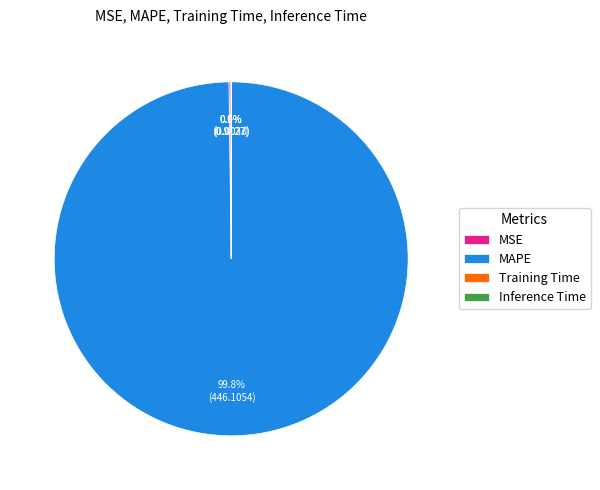

What is the largest slice in the pie chart?

MAPE